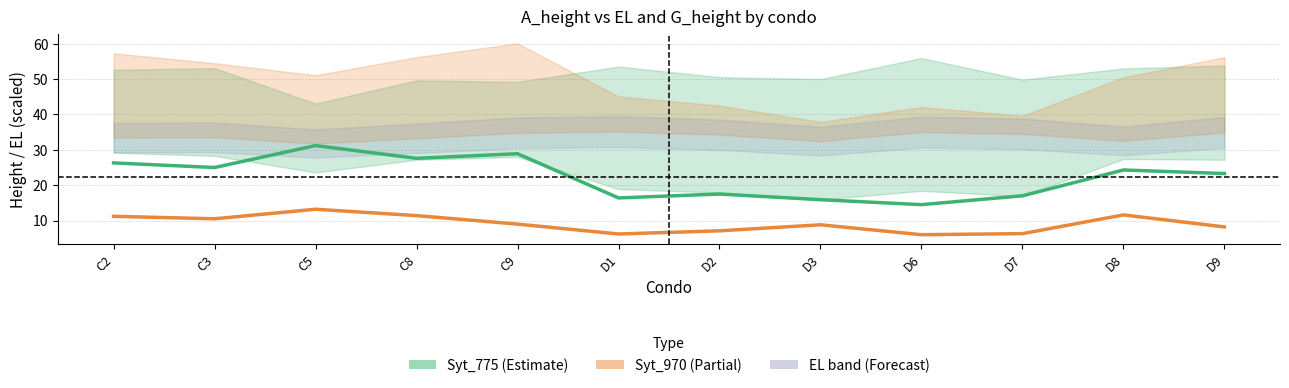

What is the difference between the maximum and minimum values in the Syt_970 A_height series?

7.2